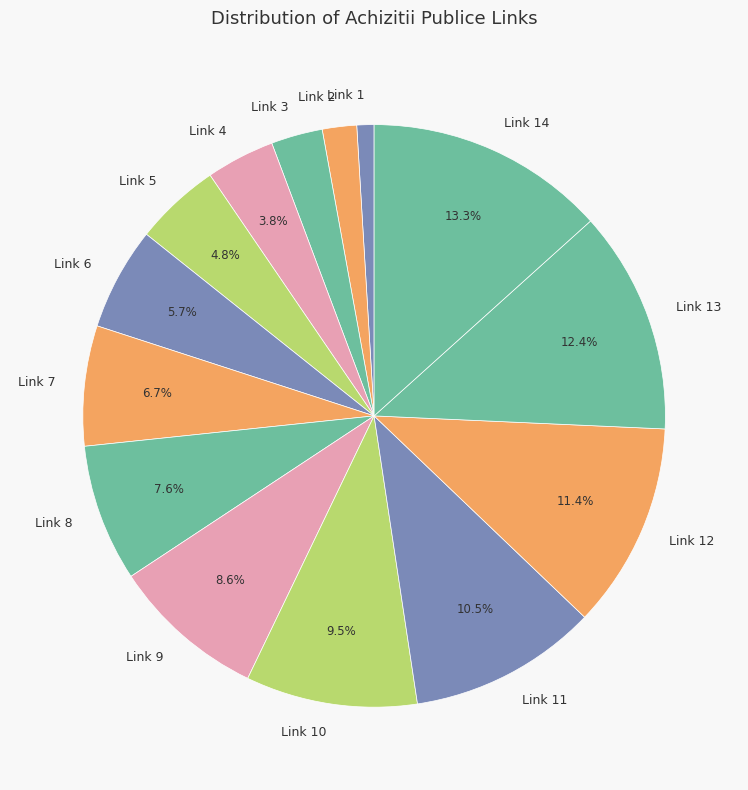

The Link 13 slice represents 4% of the pie. True or false?

False